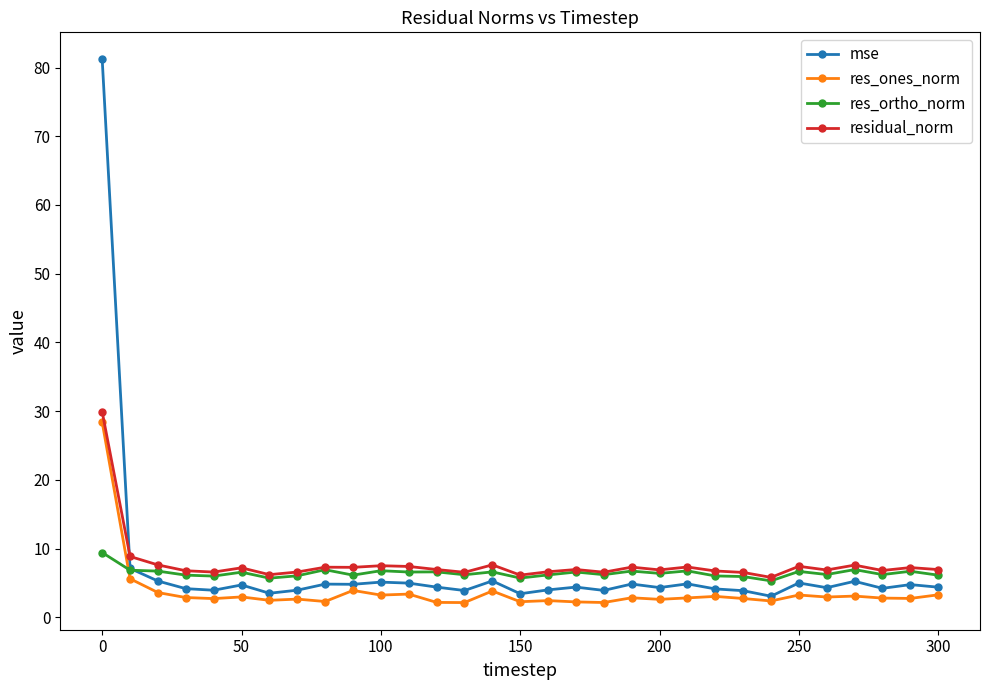

What is the value of the res_ones_norm point at the 27th from the left?

2.9